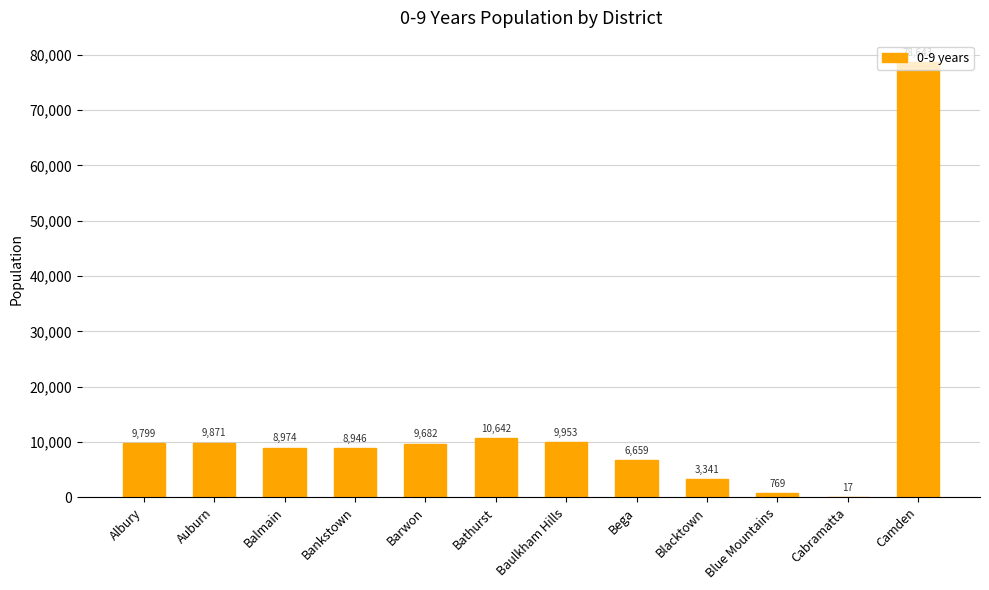

What is the maximum value shown in the chart?

78643